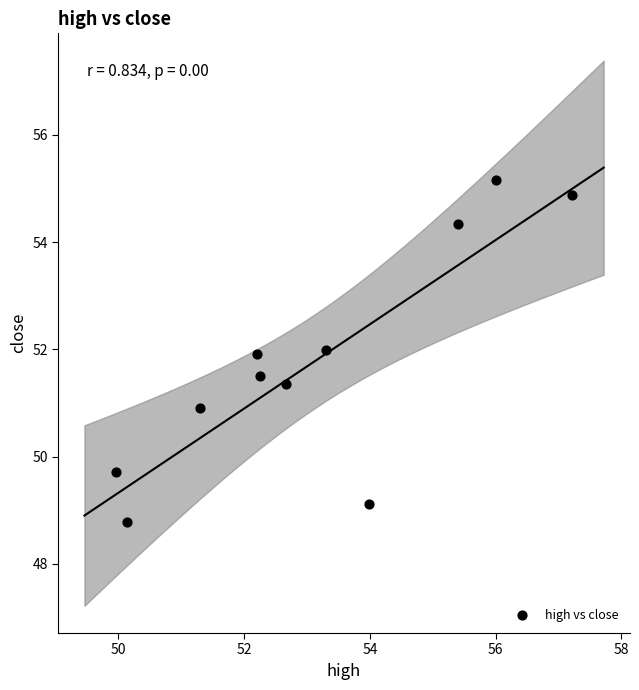

What is the range of Y values (max minus min)?

6.4